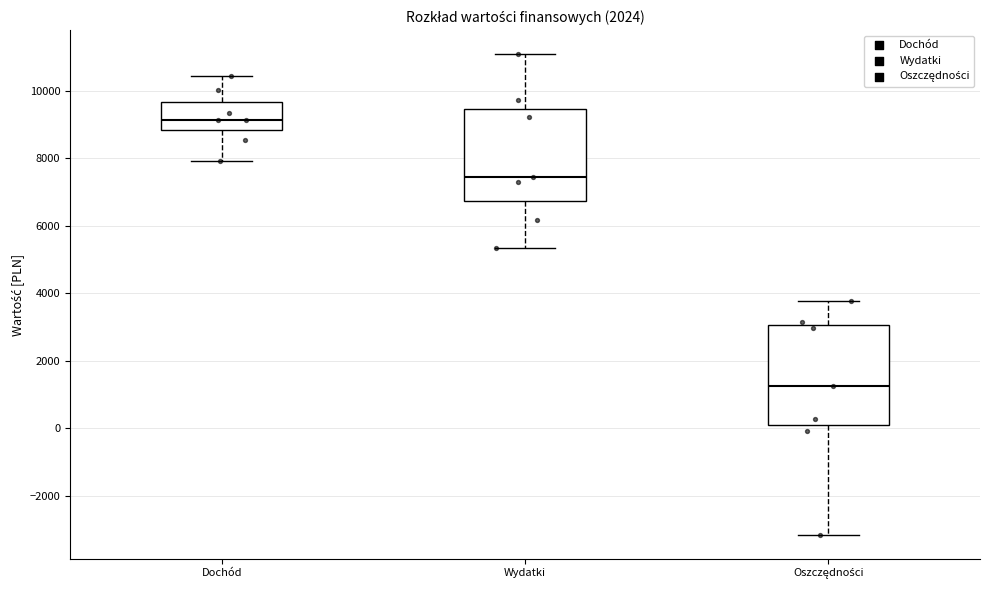

Reading left to right, transcribe this box plot: for each box, give where its median line is, the range the box spans, and where its two whiskers end, as read against the y-axis. The values are not printed on the chart, so give them approximately, as read against the axis.

Dochód: median 9200, box 8800 to 9600, whiskers 8000 to 10400
Wydatki: median 7400, box 6800 to 9400, whiskers 5400 to 11000
Oszczędności: median 1200, box 200 to 3000, whiskers -3200 to 3800